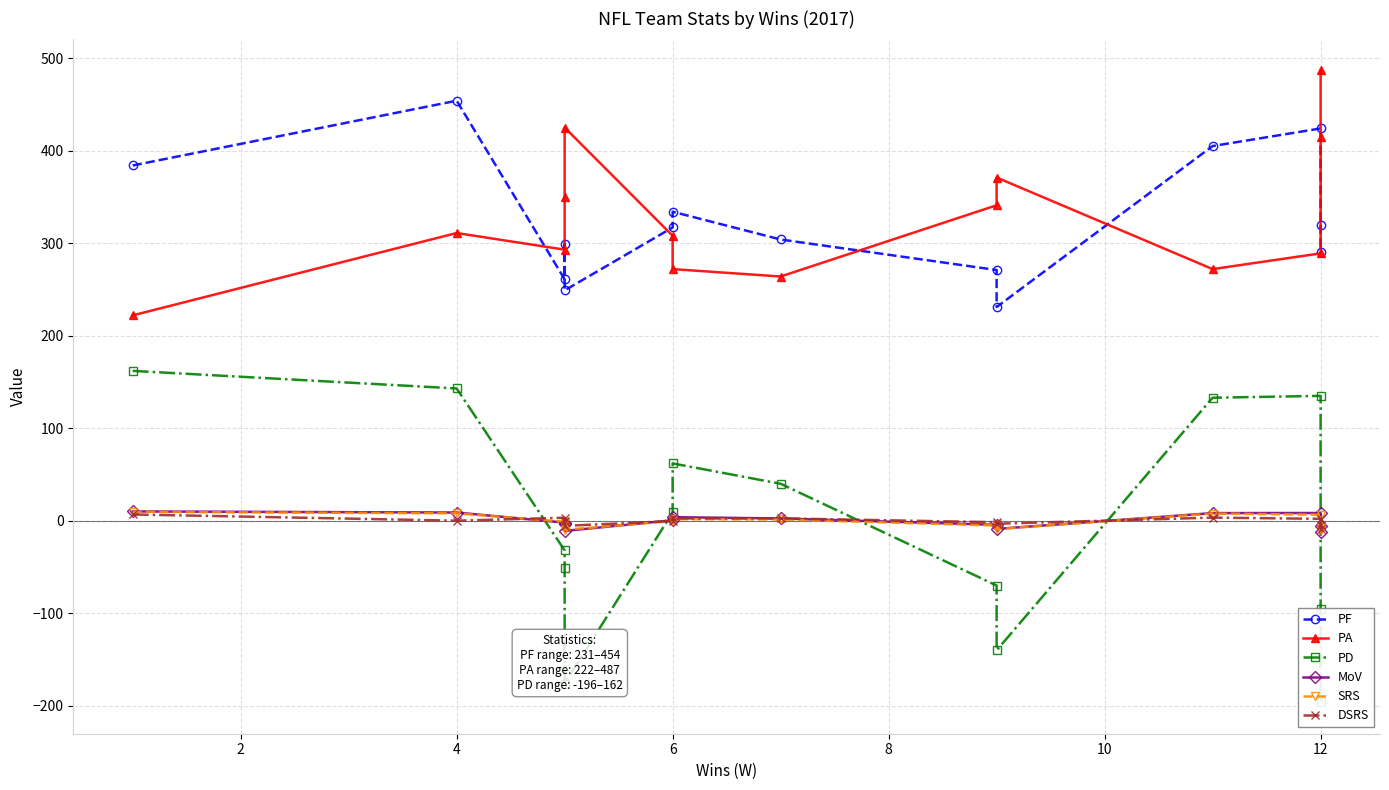

What is the label of the 11th point from the right?

6